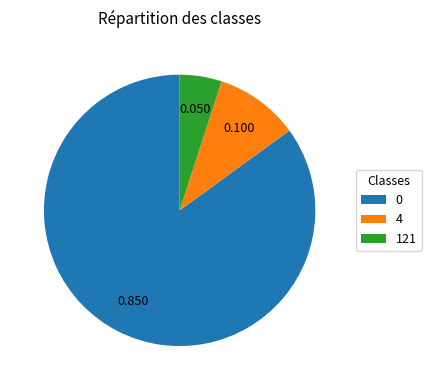

Does 121 represent more than half of the total?

No